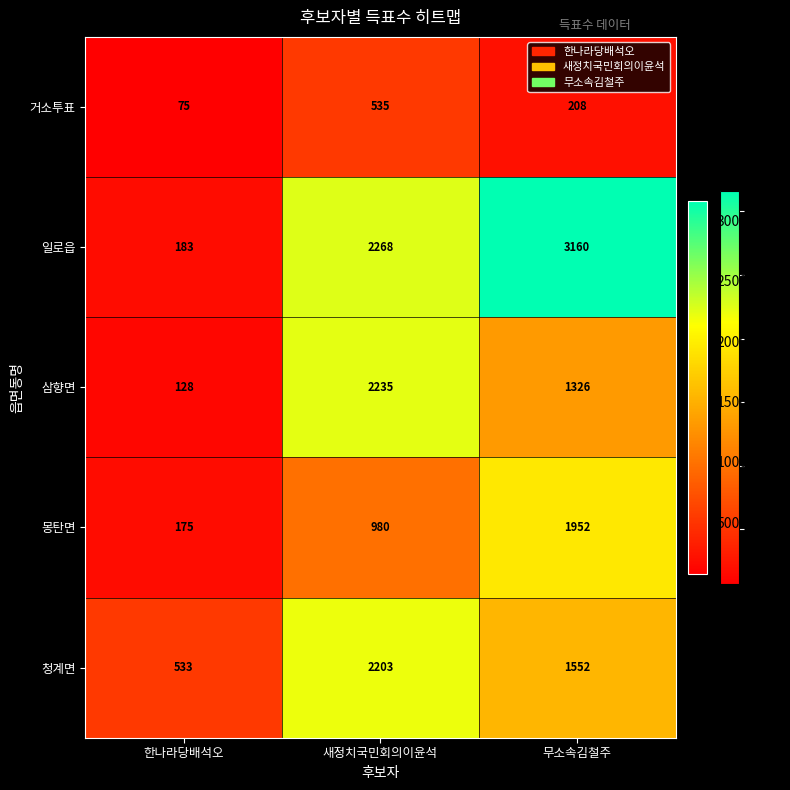

What is the average value of the 삼향면 series?

1230